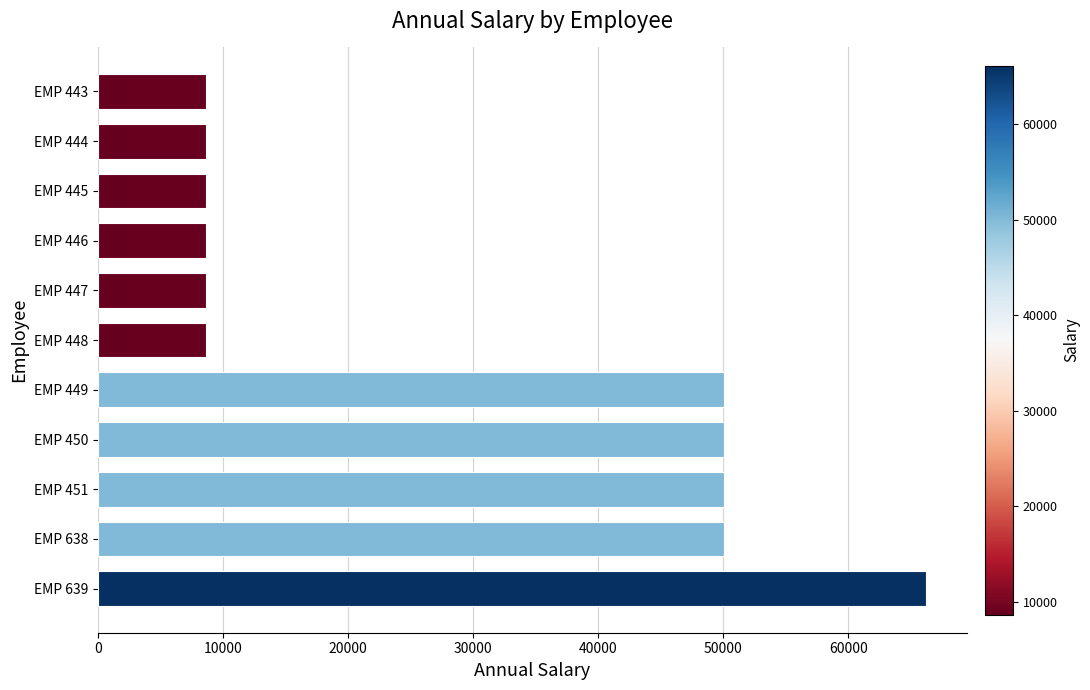

Is it true that the value at EMP 451 is 50031.5?

True